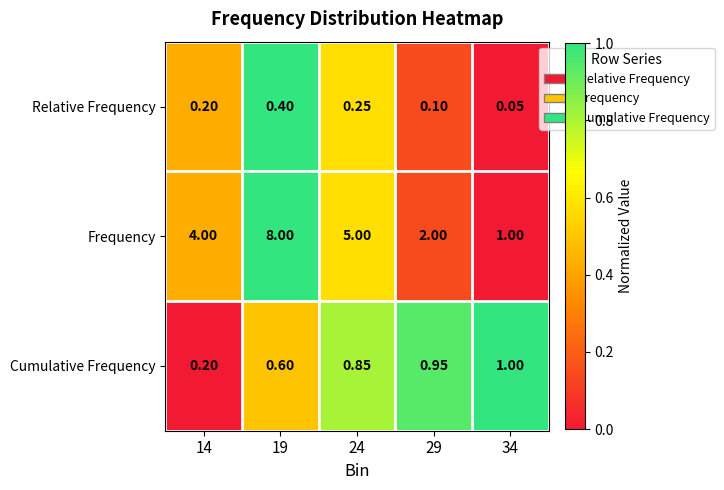

Which series has the largest total across all categories?

Frequency